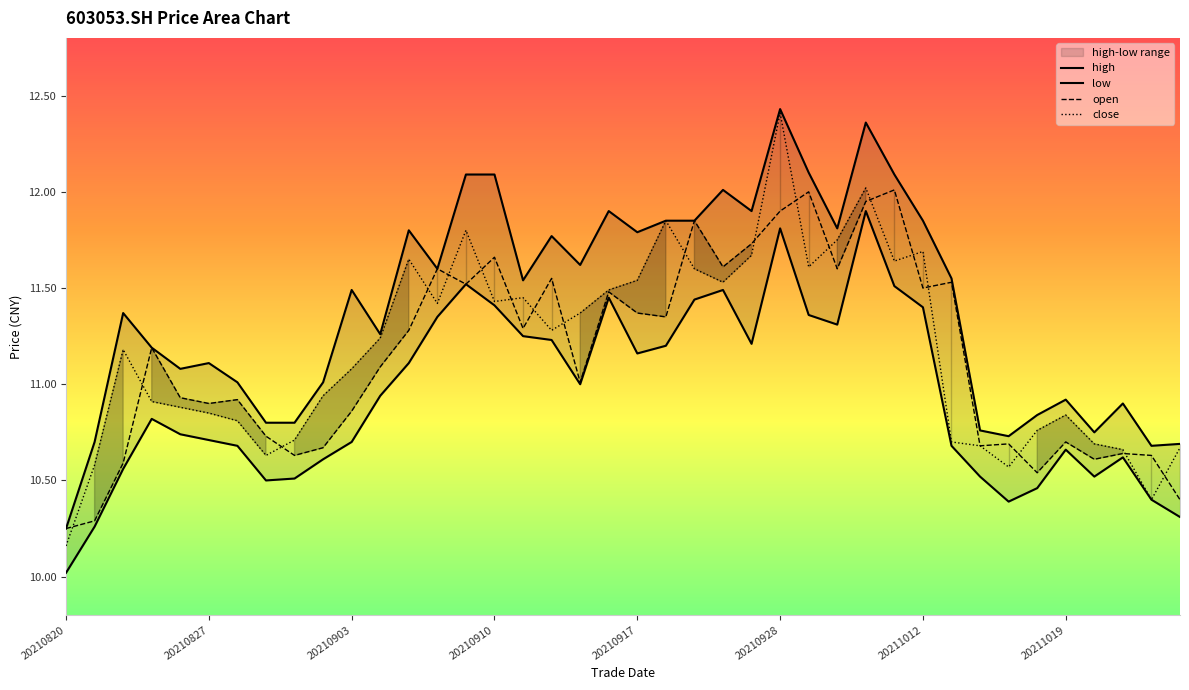

Which category has the lowest value in the close series?

20210820